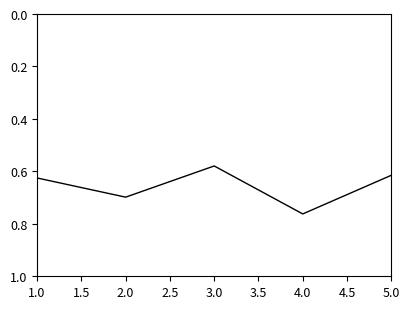

The value at 1.0 is 1.0. True or false?

False